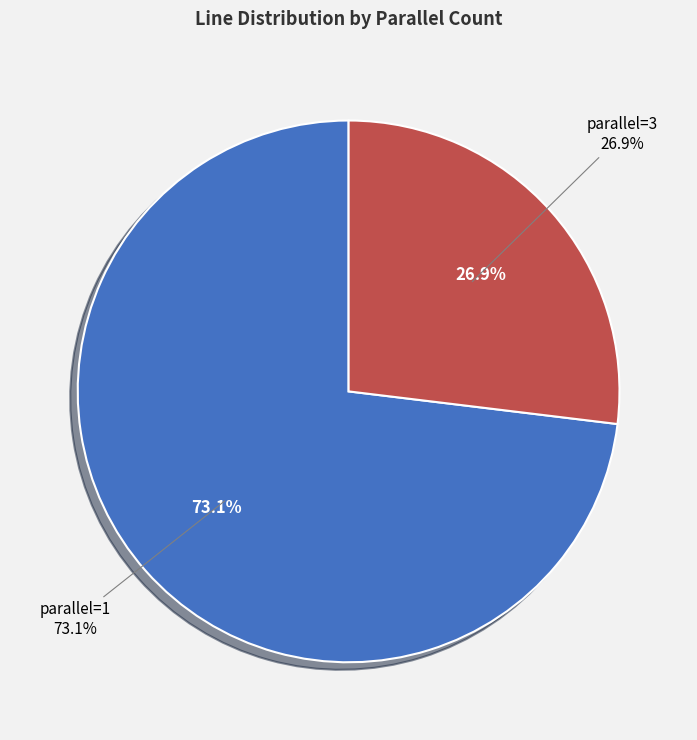

Which has a higher value, 1 or 3?

1